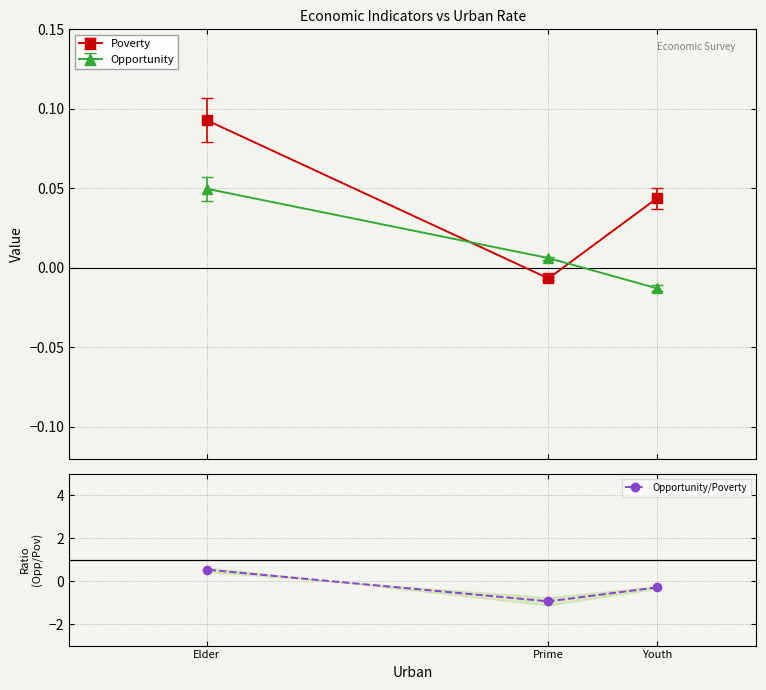

What is the difference between the maximum and minimum values?

1.5